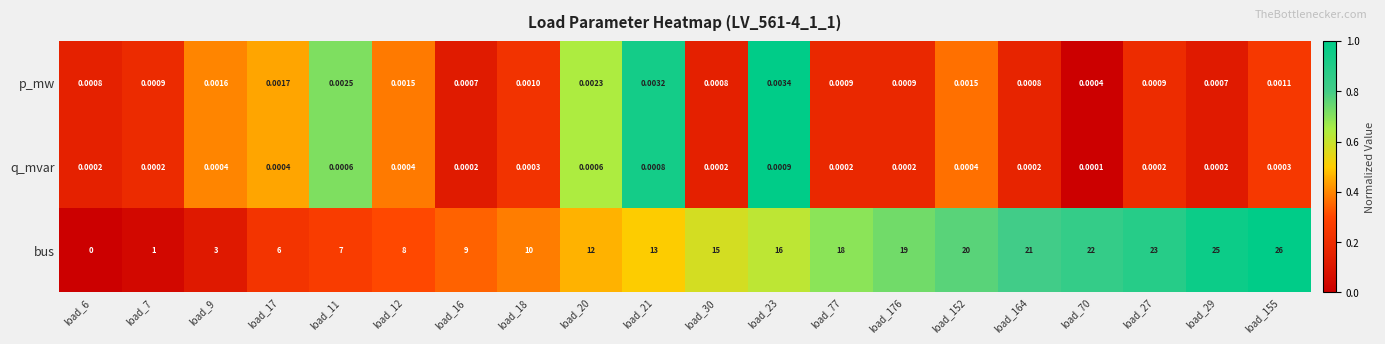

What is the difference between the highest and lowest values at load_12?

8.0